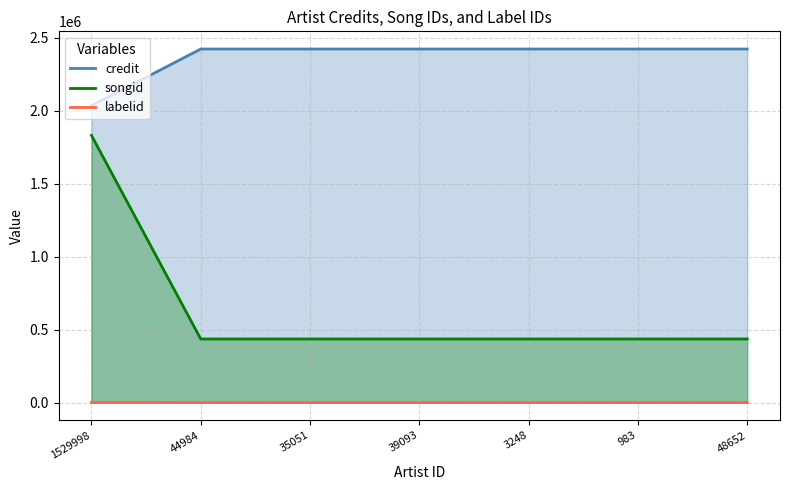

Is the value of credit at 3248 greater than the value of labelid at 1529998?

Yes